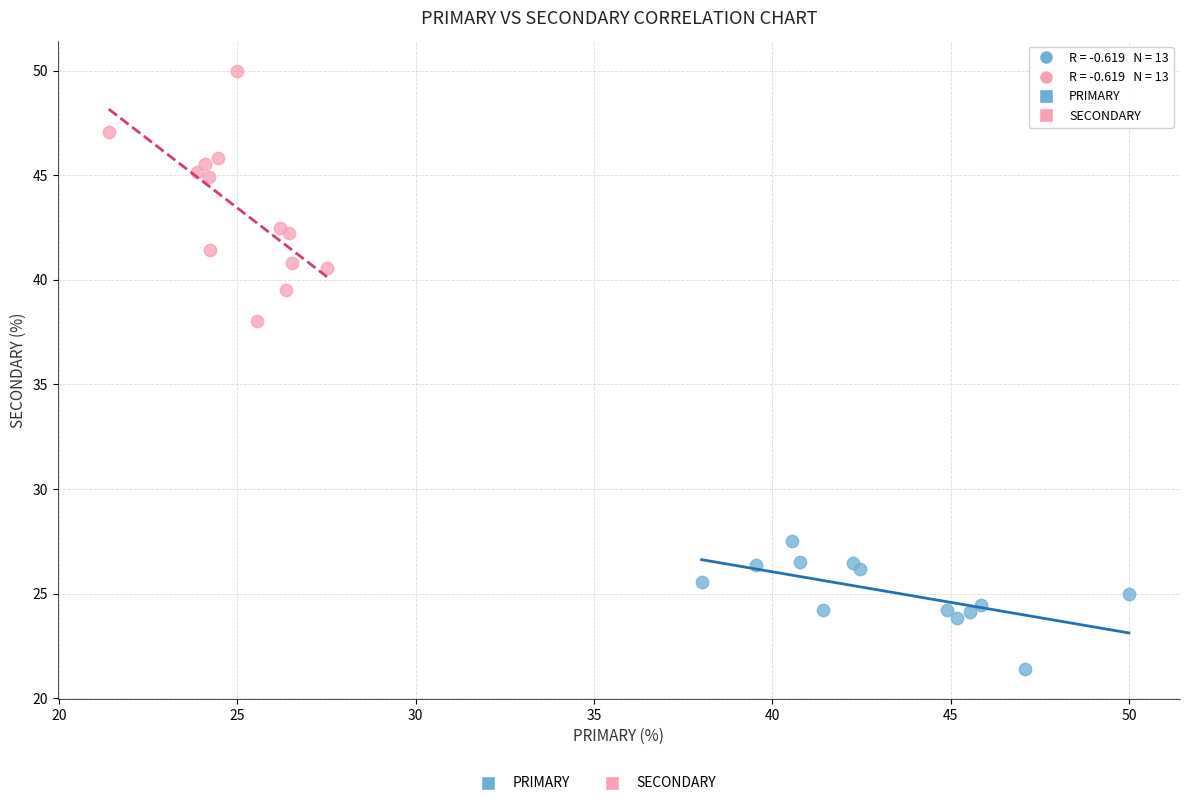

Which series contains the lowest Y value?

PRIMARY